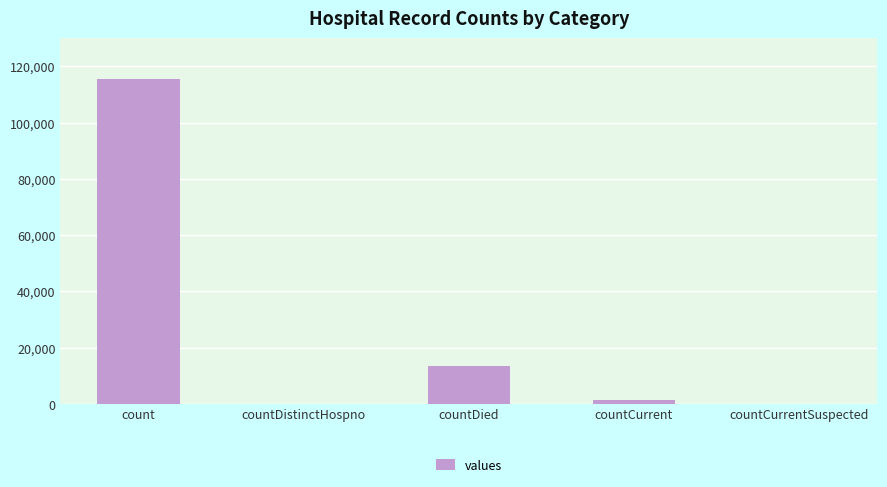

How many categories are shown in the chart?

5